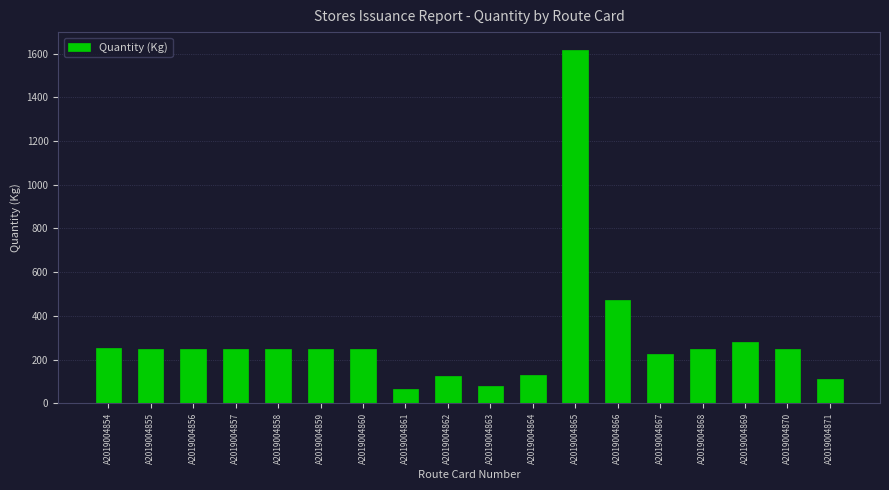

What is the smallest value displayed?

65.0